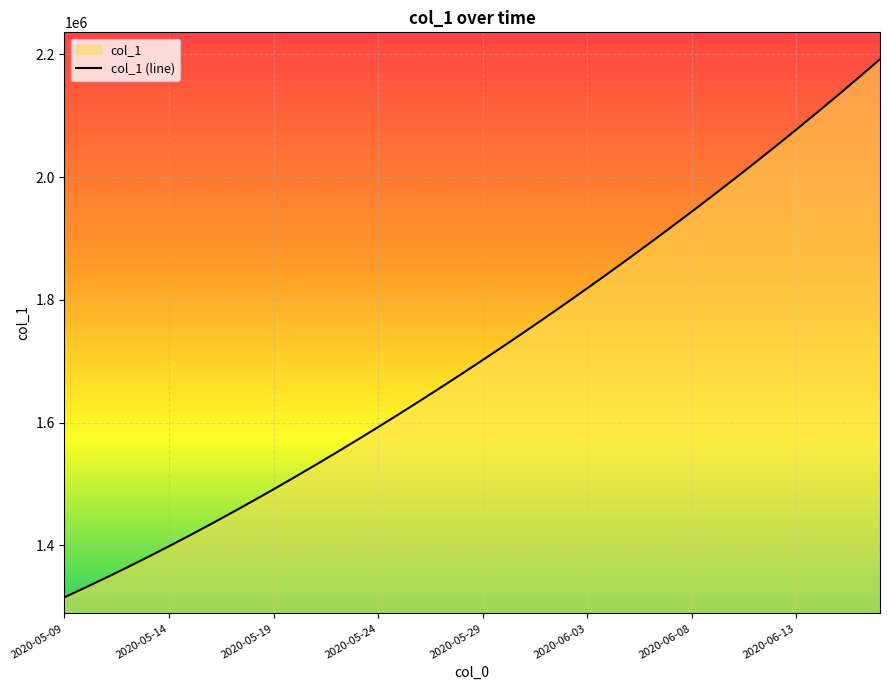

What is the difference between the values at 2020-05-23 and 2020-05-15?

155476.1